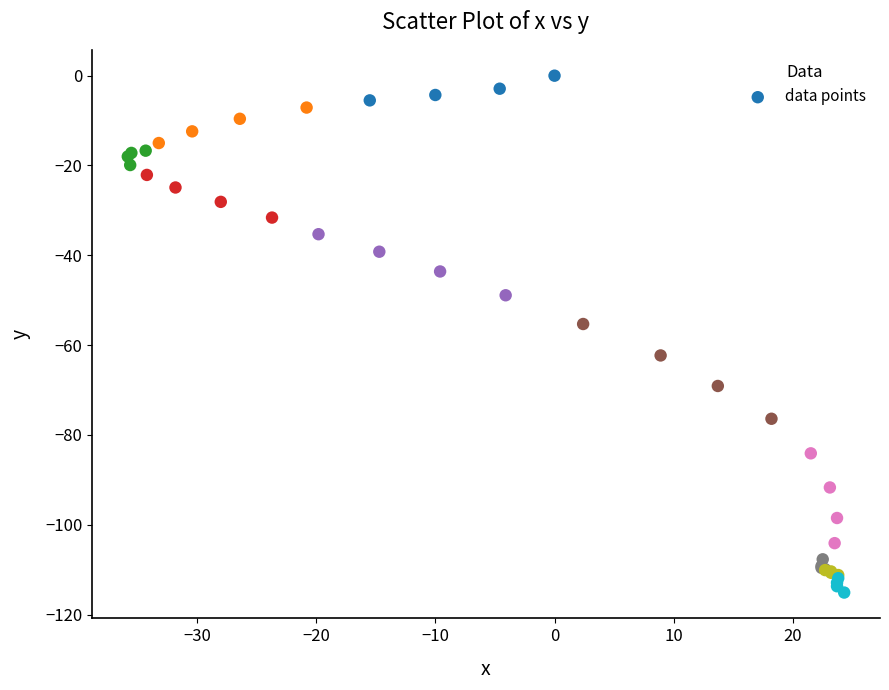

What Y value in the scatter plot is closest to -57?

-55.3